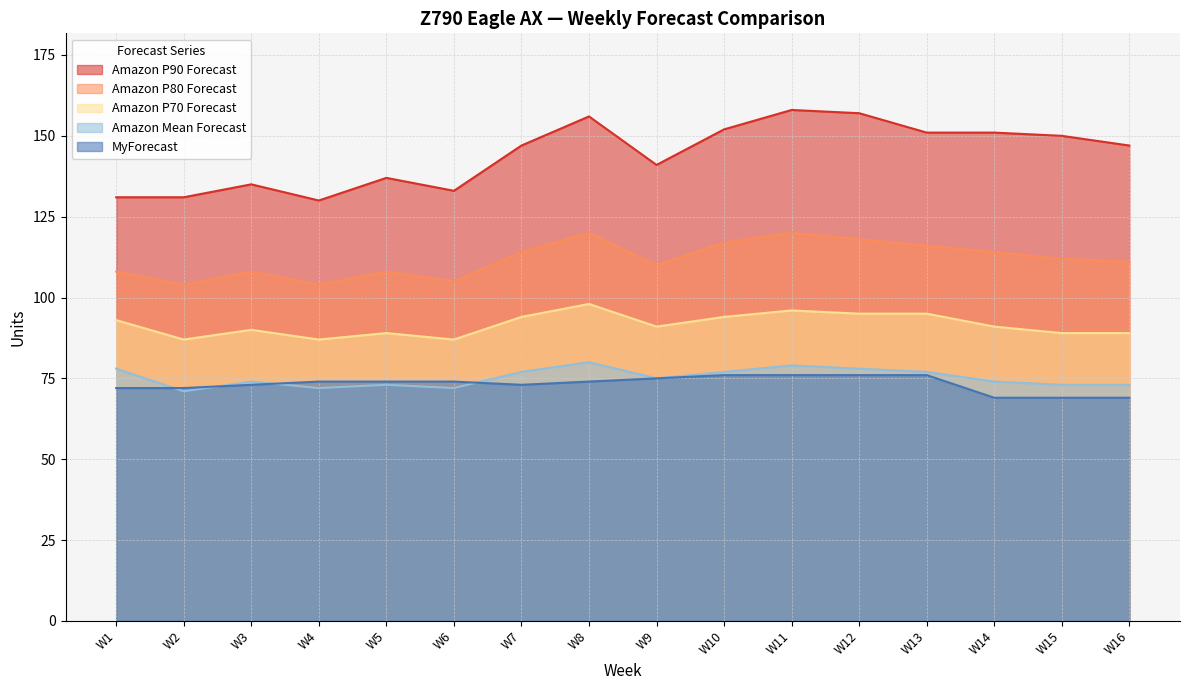

Between W14 and W15, which series saw the biggest shift?

Amazon P80 Forecast